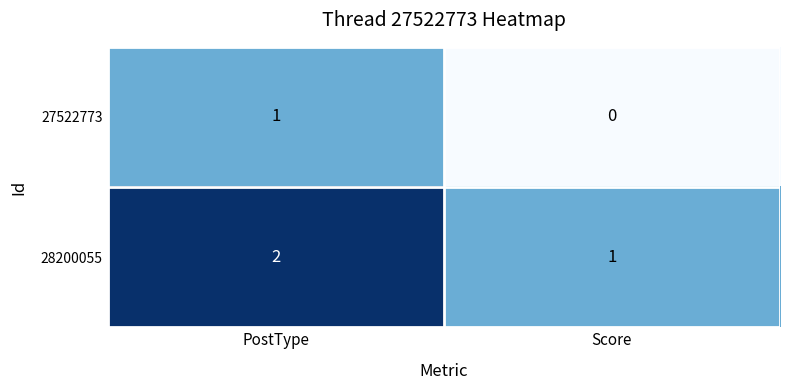

Reading left to right, what are all the values shown in this chart?

27522773: PostType=1	Score=0
28200055: PostType=2	Score=1